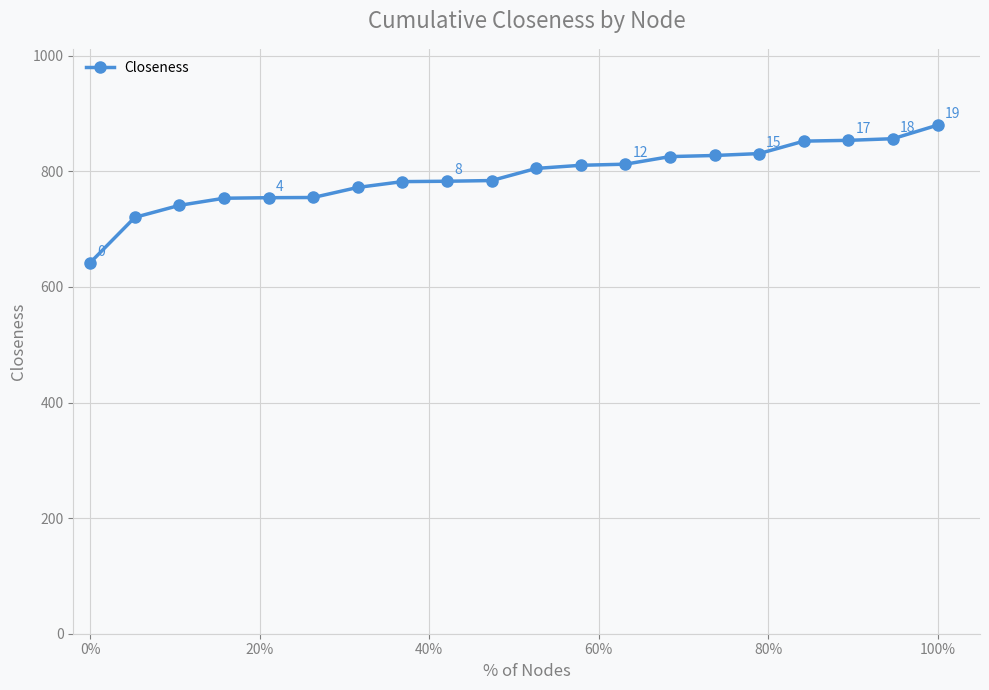

What is the value of the 18th point from the left?

853.7